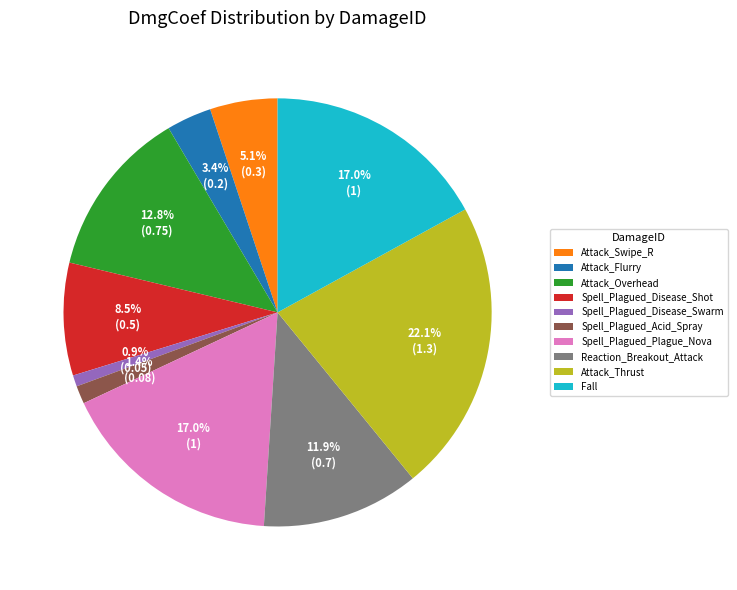

Which category has the smallest portion of the pie?

Spell_Plagued_Disease_Swarm